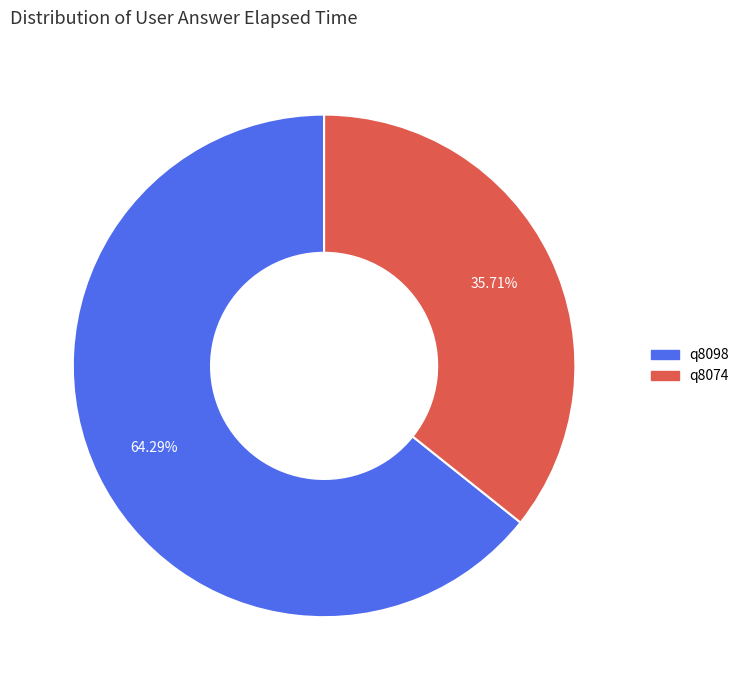

What percentage is the q8074 slice, to the nearest percent?

36%